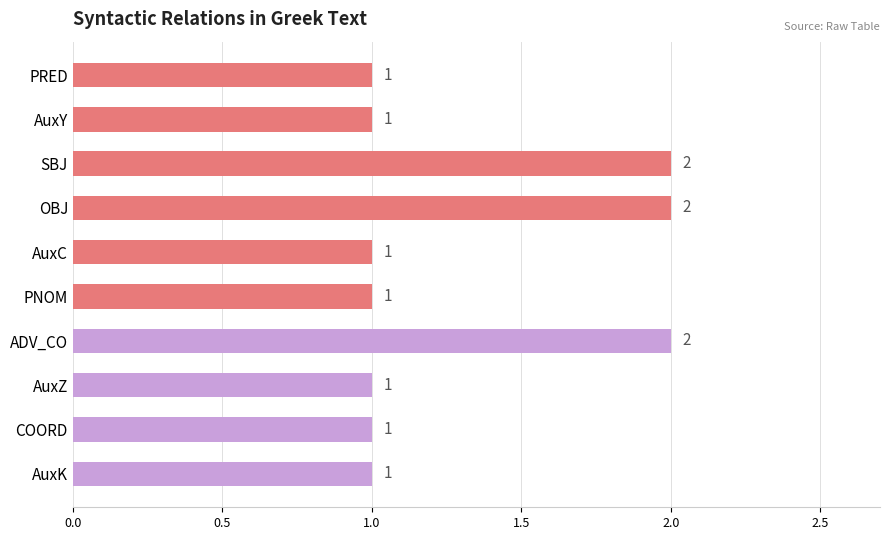

The value at PRED is 1. True or false?

True